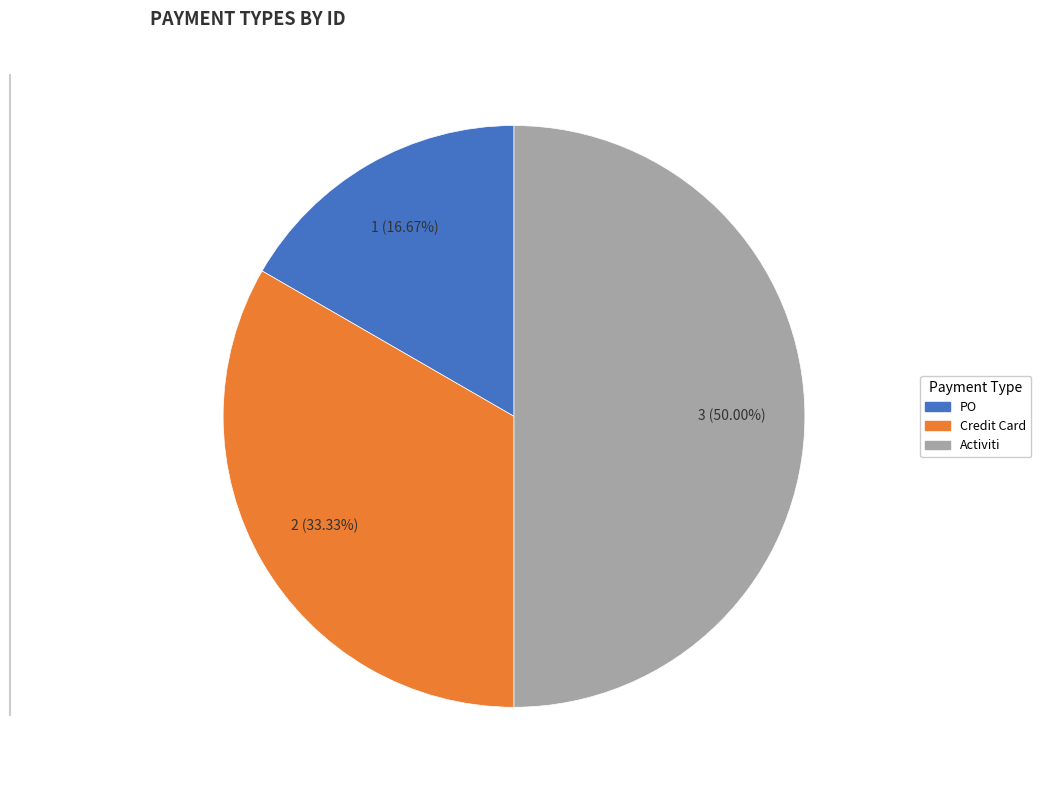

Which slice is the largest?

Activiti